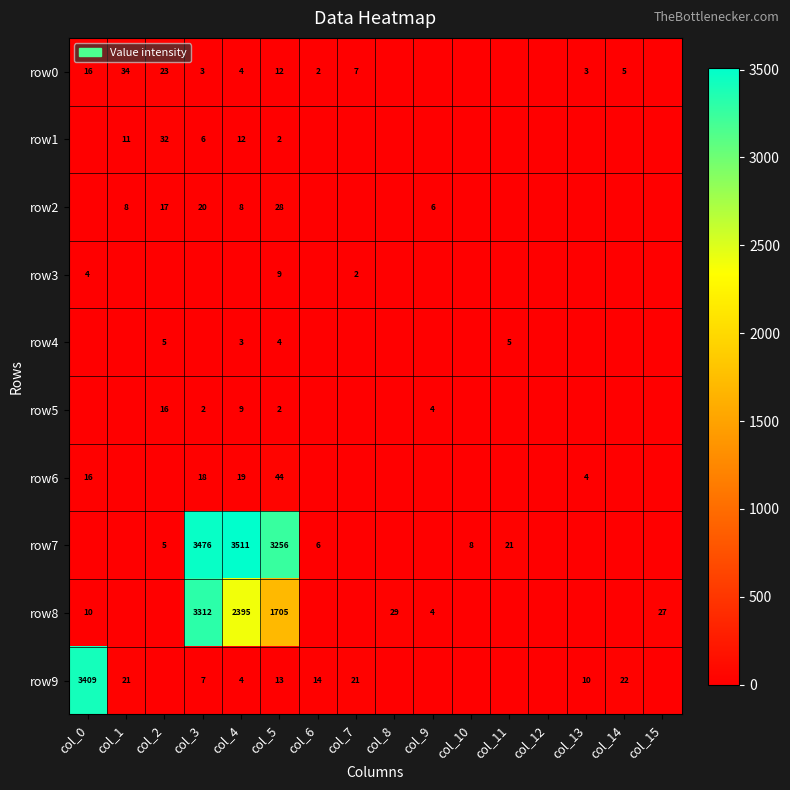

The value of row9 at col_4 is 4. True or false?

True